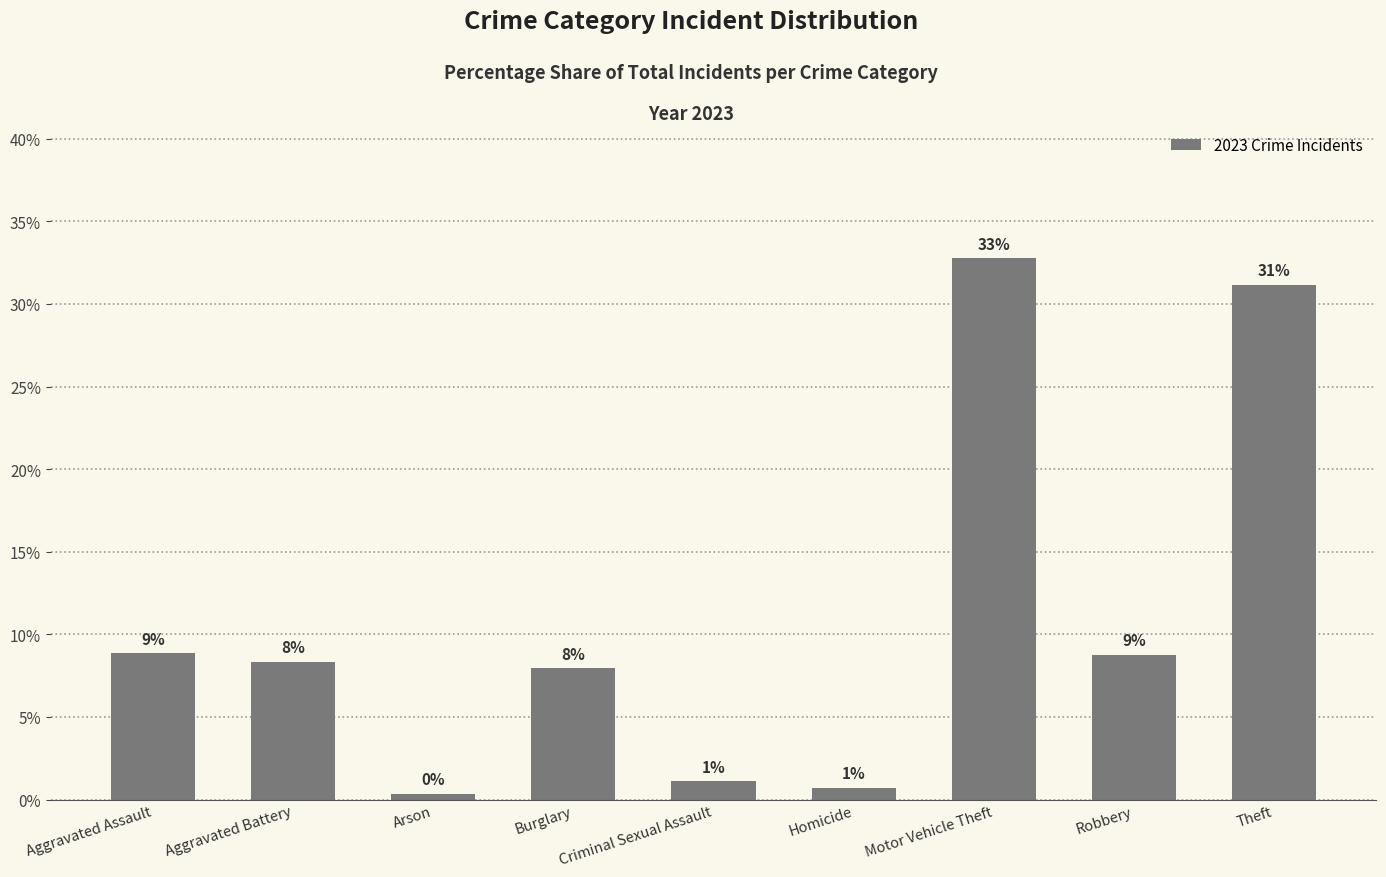

The chart shows a value of 11.2 at Burglary. True or false?

False